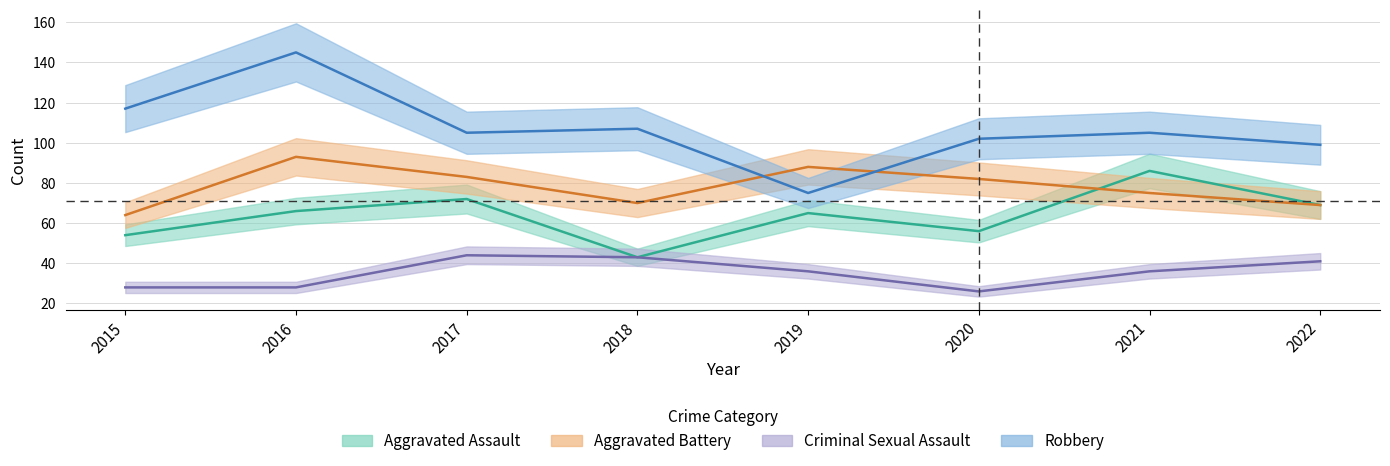

What are all the series names shown in the legend?

Aggravated Assault, Aggravated Battery, Criminal Sexual Assault, Robbery